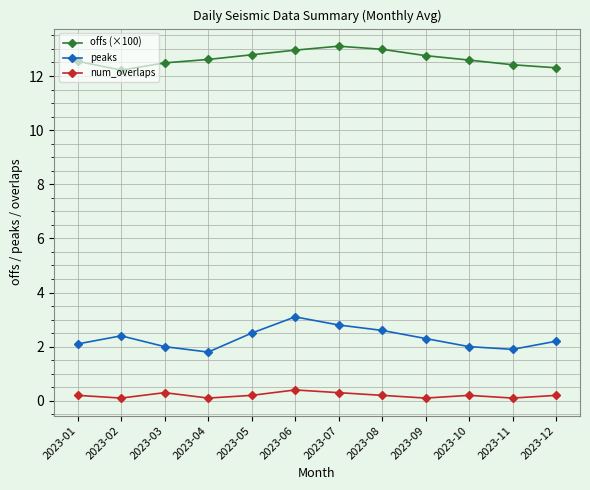

What is the difference between the highest and lowest values at 2023-09?

12.7